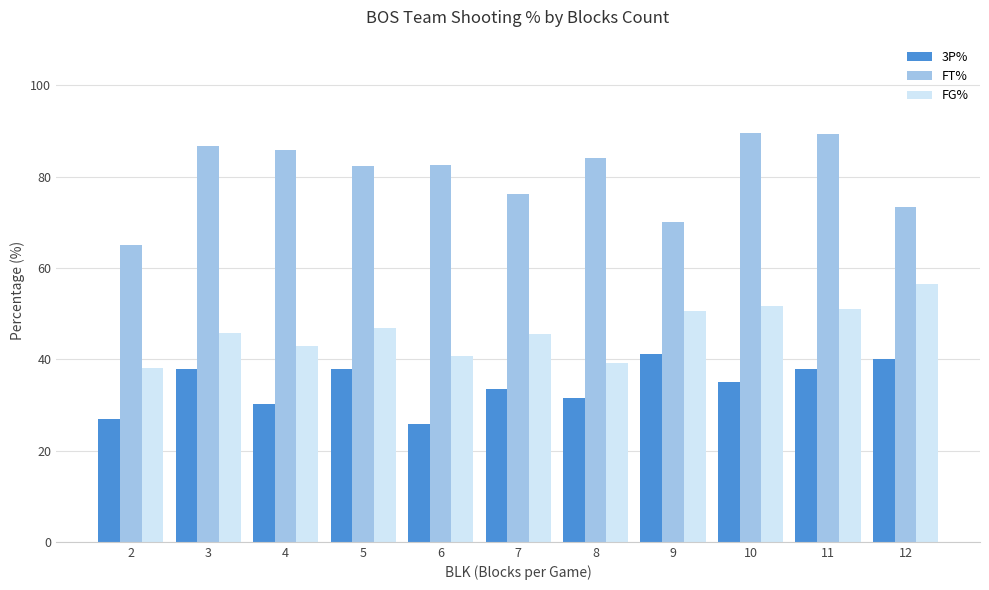

Which category has the lowest value in the FG% series?

2